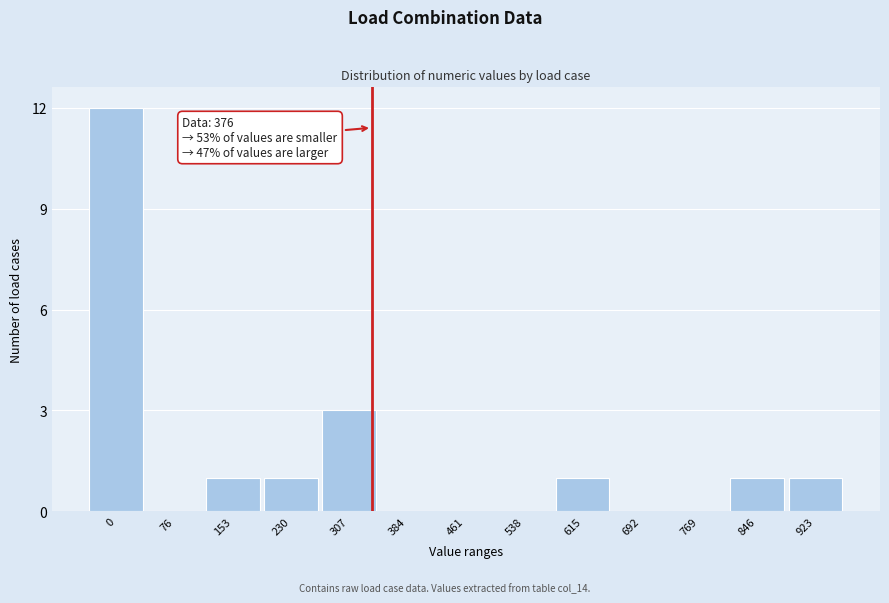

Reading right to left, what are all the values shown in this chart?

923=1	846=1	769=0	692=0	615=1	538=0	461=0	384=0	307=3	230=1	153=1	76=0	0=12